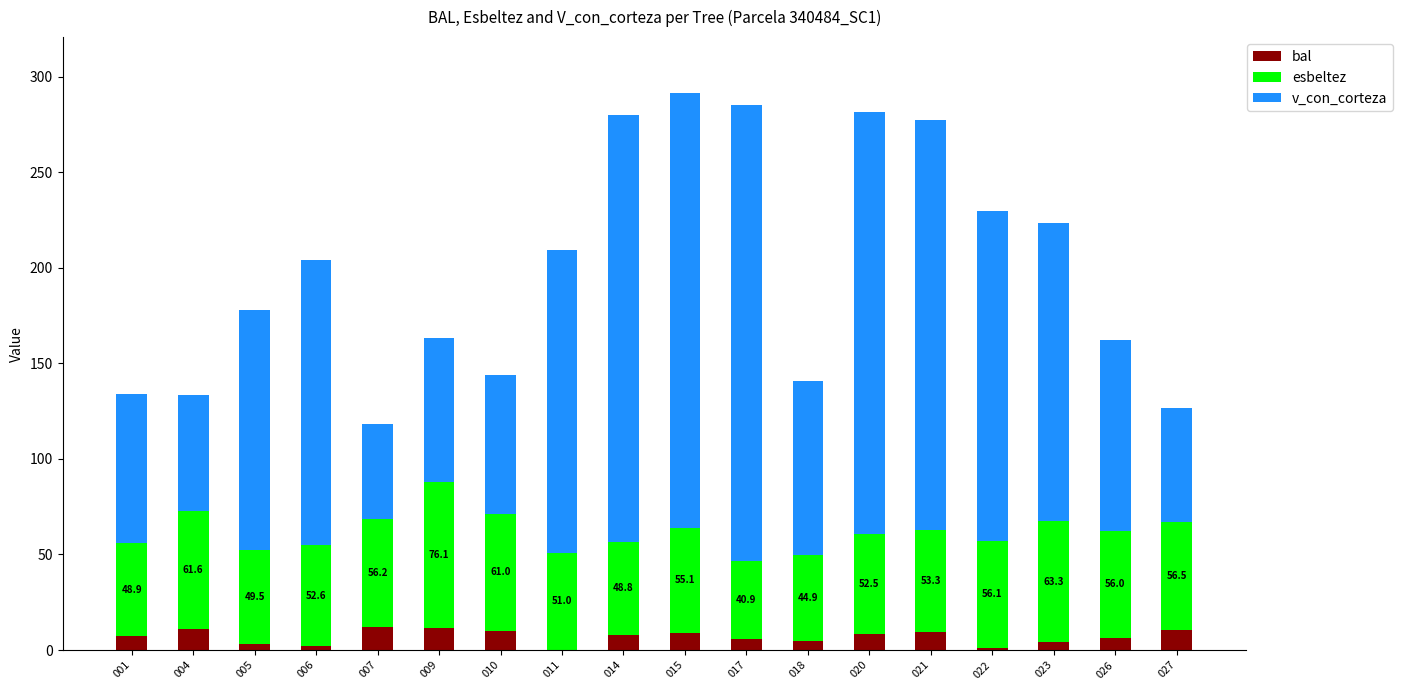

Is it true that bal equals 1.1 at 022?

True